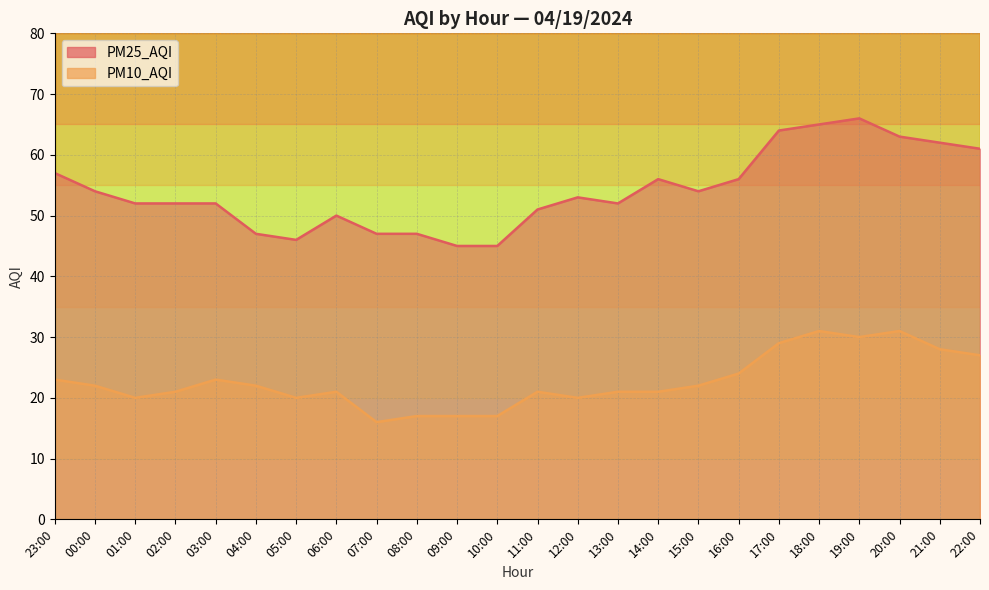

List the labels in order of PM25_AQI value, largest first.

19:00, 18:00, 17:00, 20:00, 21:00, 22:00, 23:00, 14:00, 16:00, 00:00, 15:00, 12:00, 01:00, 02:00, 03:00, 13:00, 11:00, 06:00, 04:00, 07:00, 08:00, 05:00, 09:00, 10:00